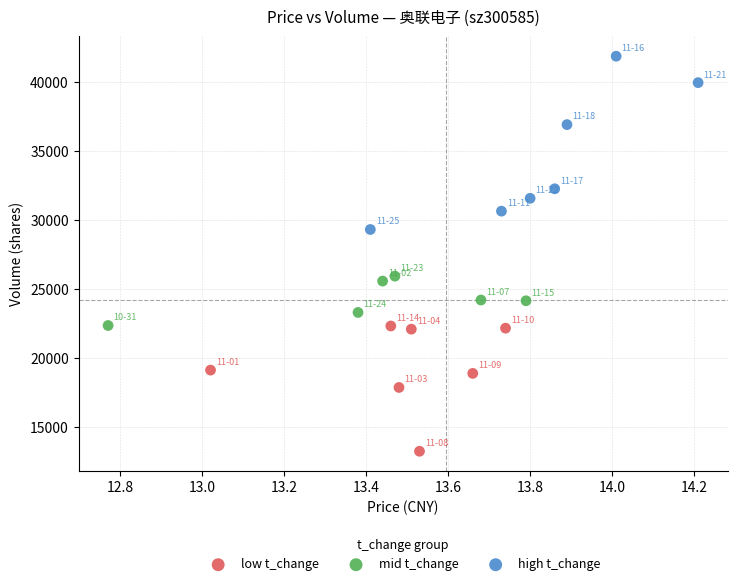

What are all the series names shown in the legend?

low t_change, mid t_change, high t_change